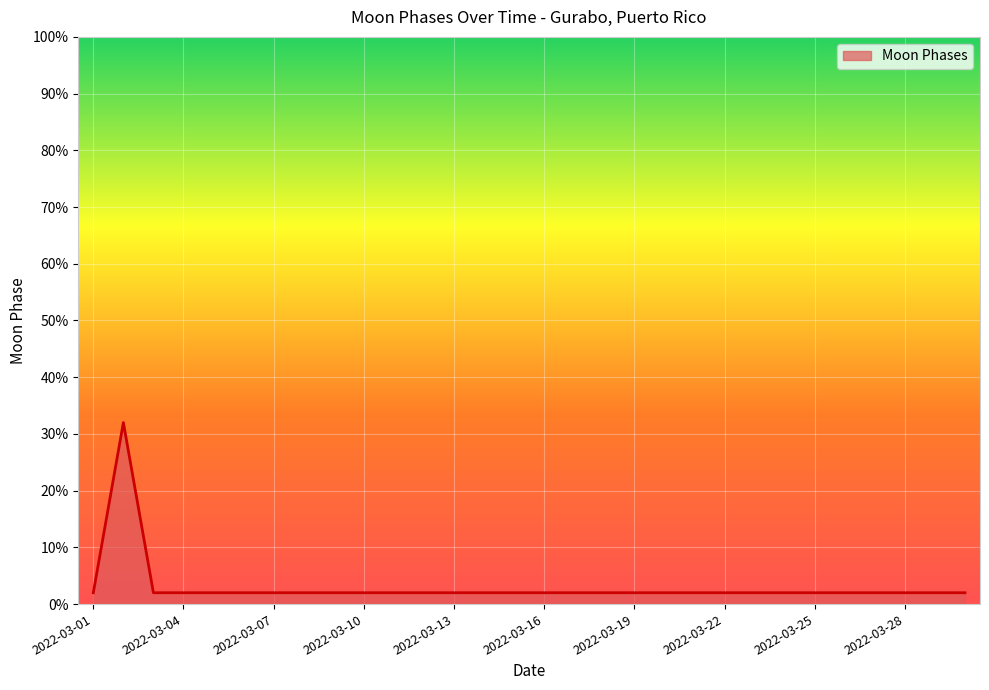

What is the greatest value displayed?

32